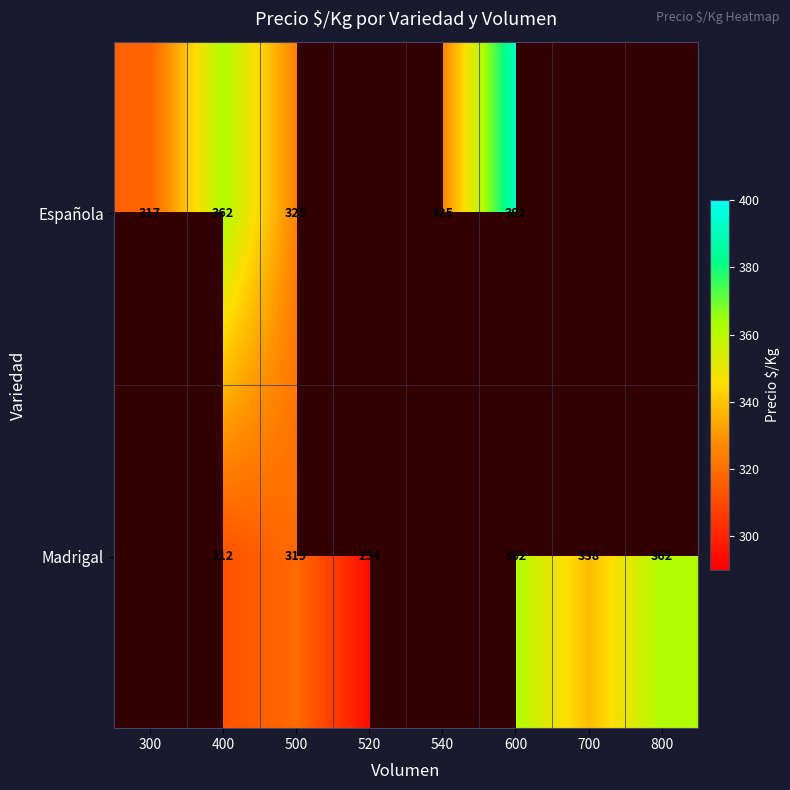

The value of Madrigal at 500 is 80.1. True or false?

False